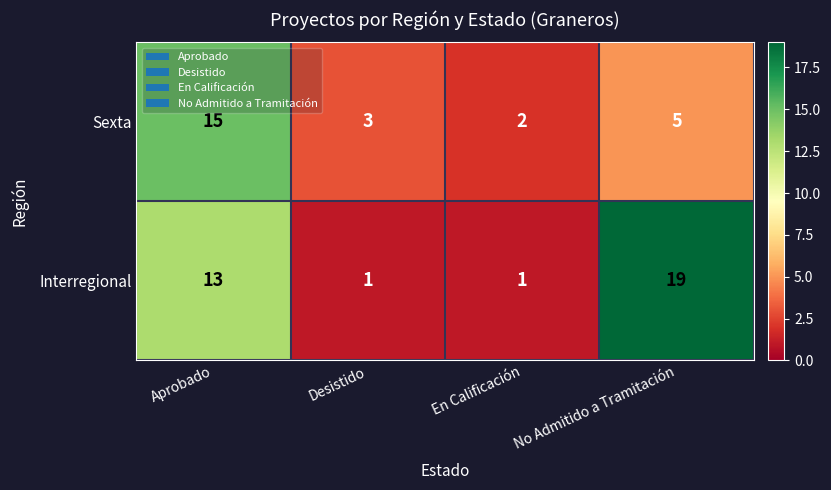

At which label does Sexta reach its minimum?

En Calificación